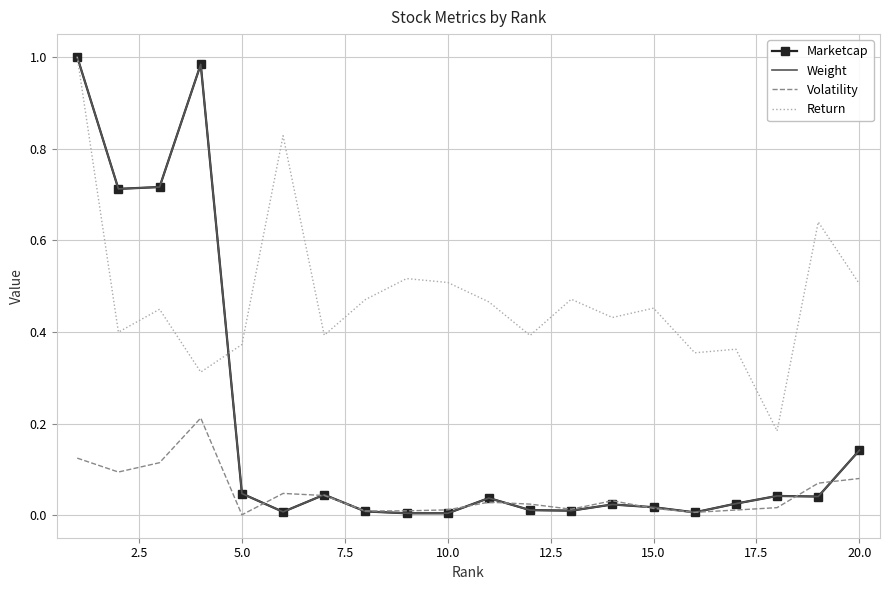

How many times do Return and Weight cross each other?

1